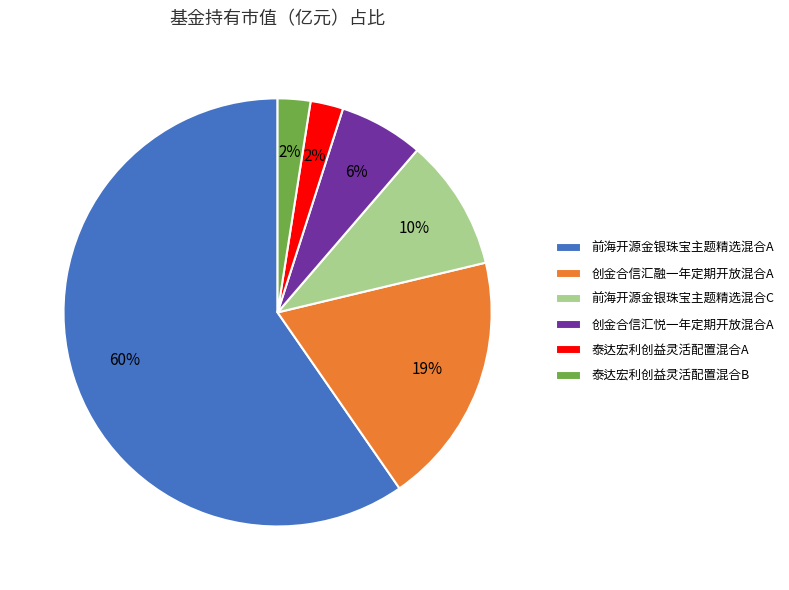

Which category has the biggest portion of the pie?

前海开源金银珠宝主题精选混合A